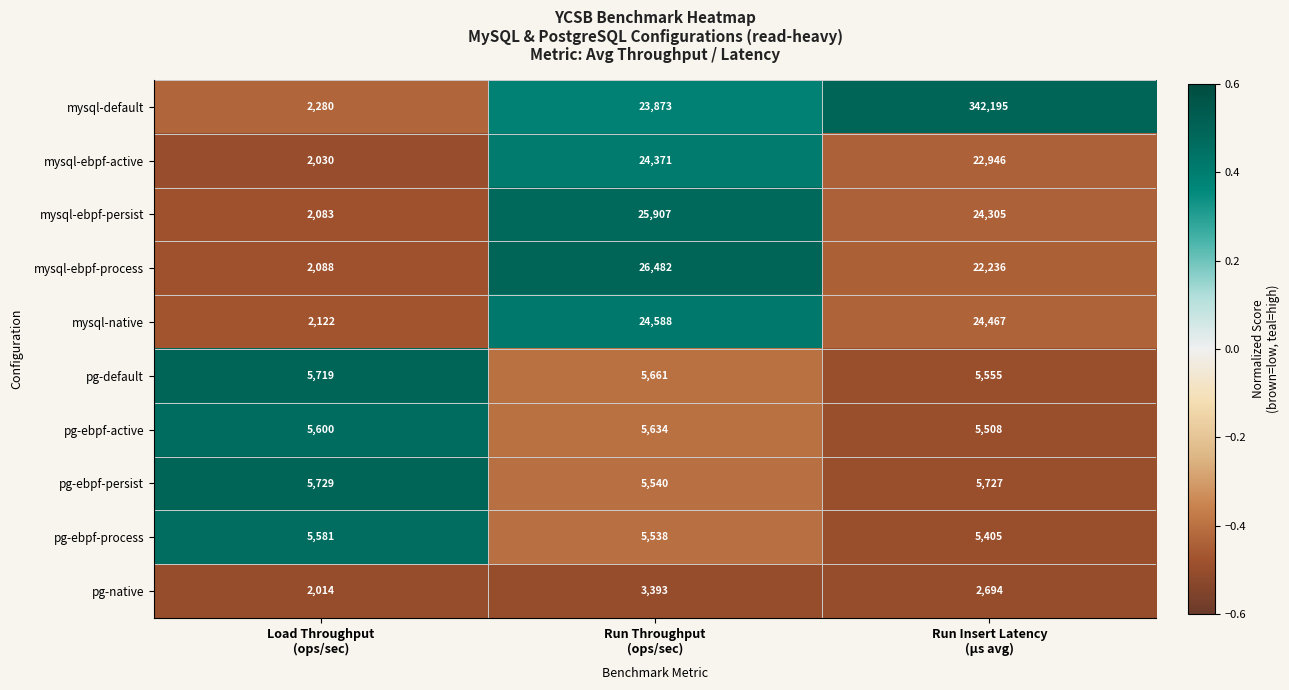

What is the difference between the maximum and minimum values in the mysql-ebpf-process series?

24394